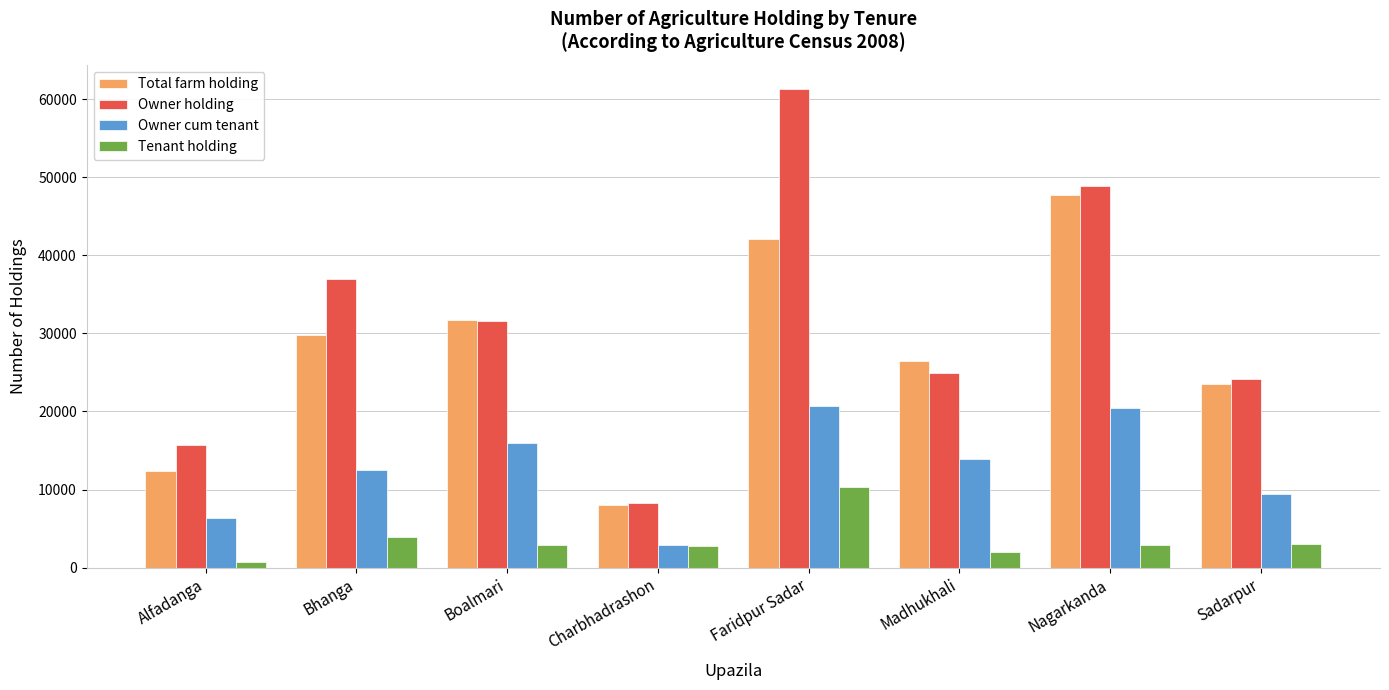

What is the sum of all Owner cum tenant values?

102208